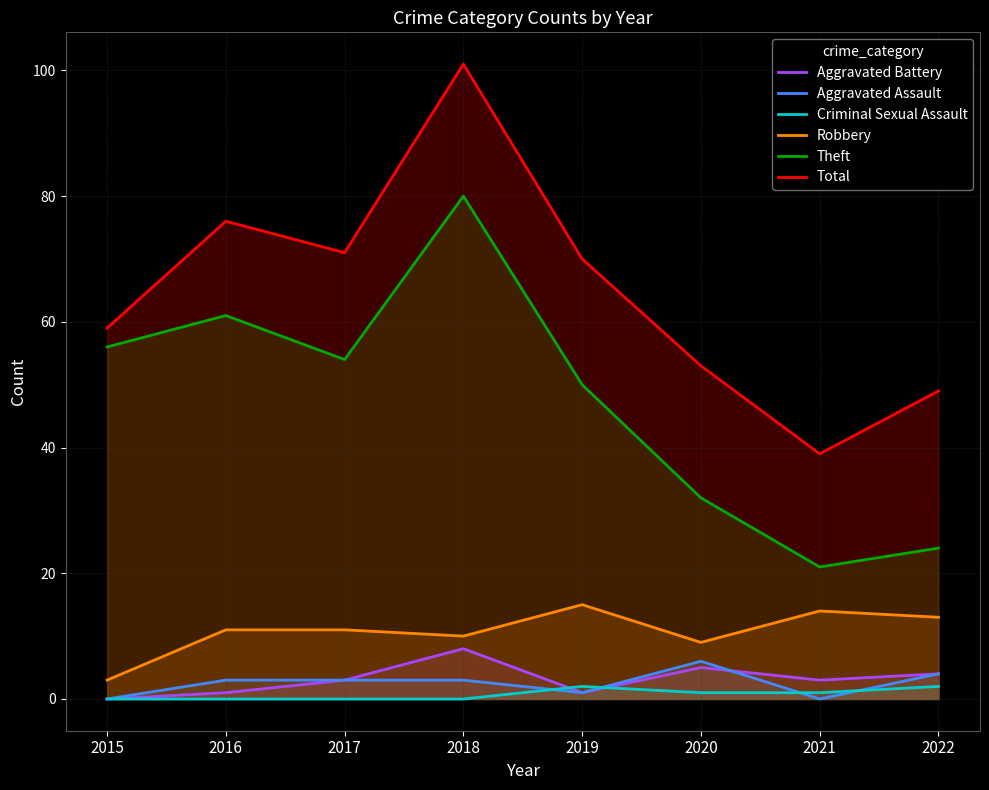

What value does the Robbery series have at 2022?

13